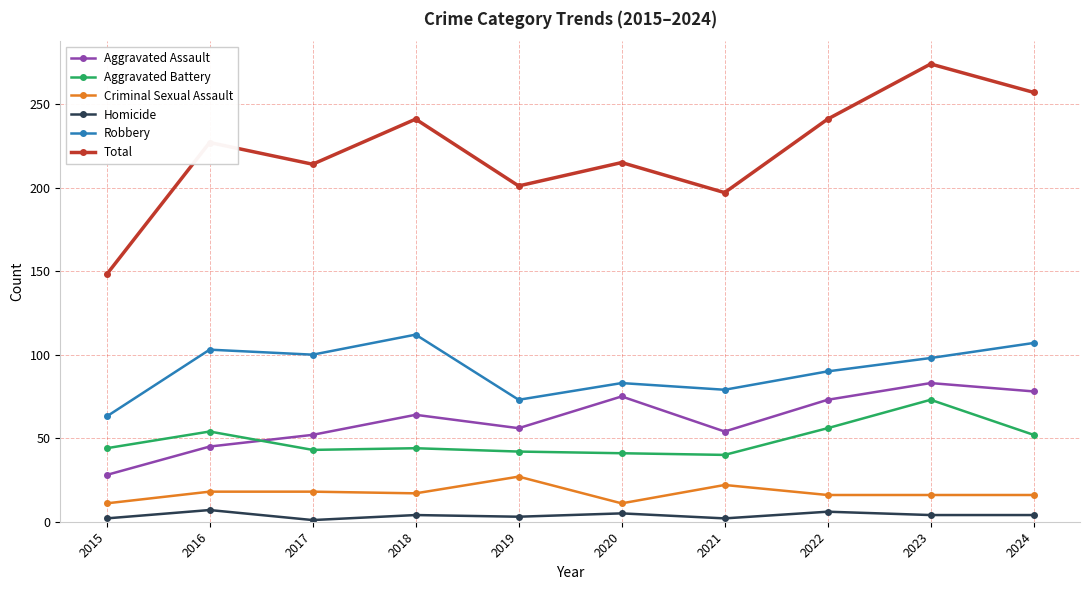

What is the difference between the second highest and minimum values in the Aggravated Assault series?

50